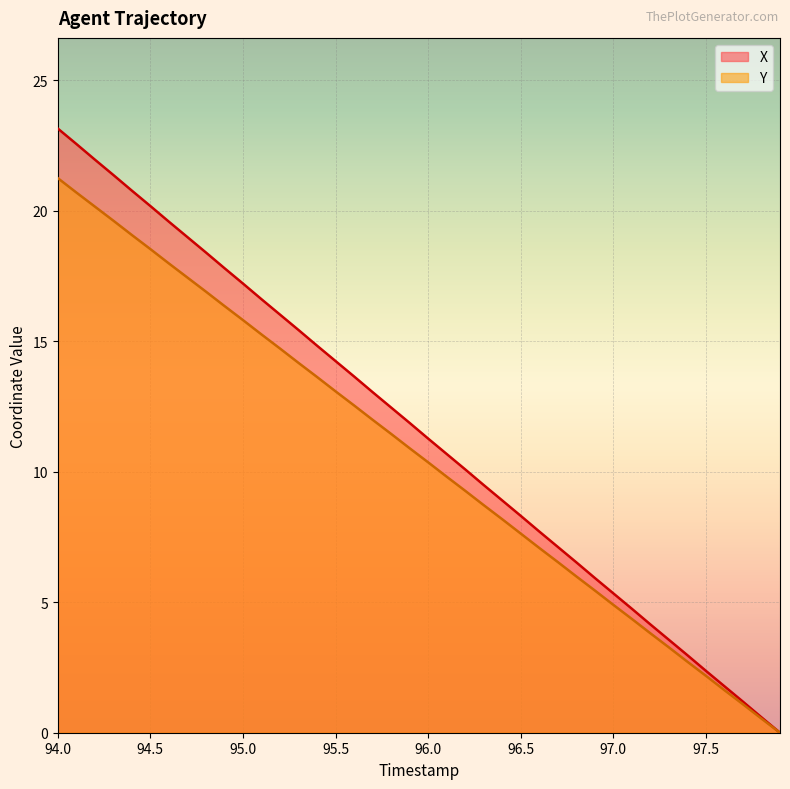

At which category is the sum across all series the highest?

94.0